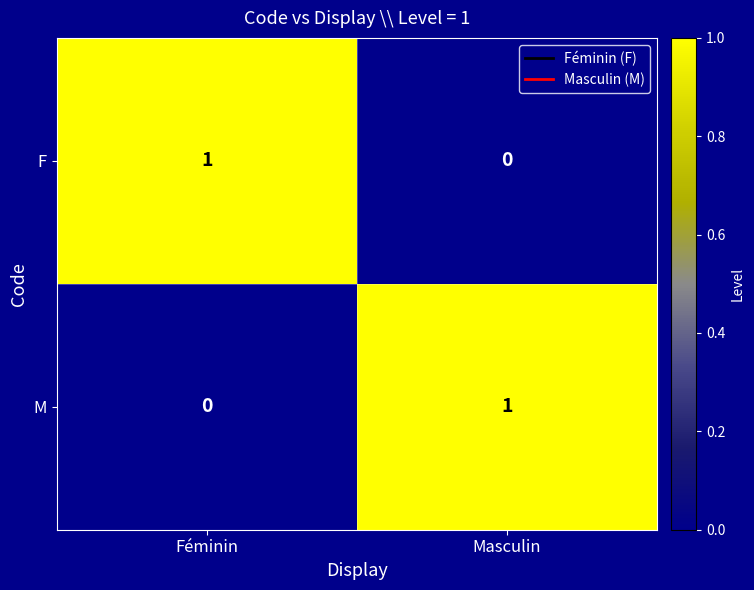

At which label does F reach its peak?

Féminin